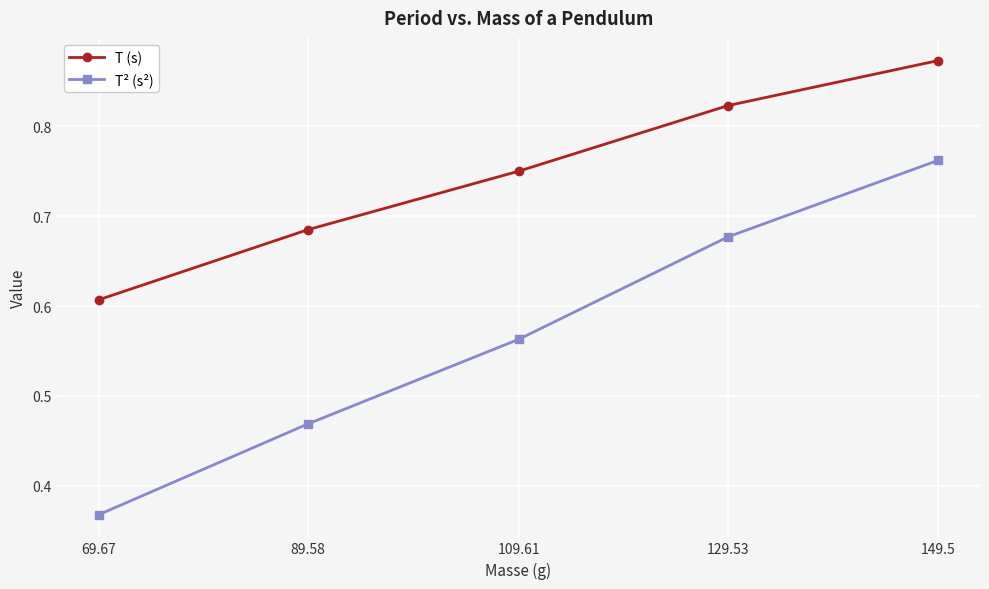

True or false: T² (s²) has a value of 1.2 at 149.5.

False